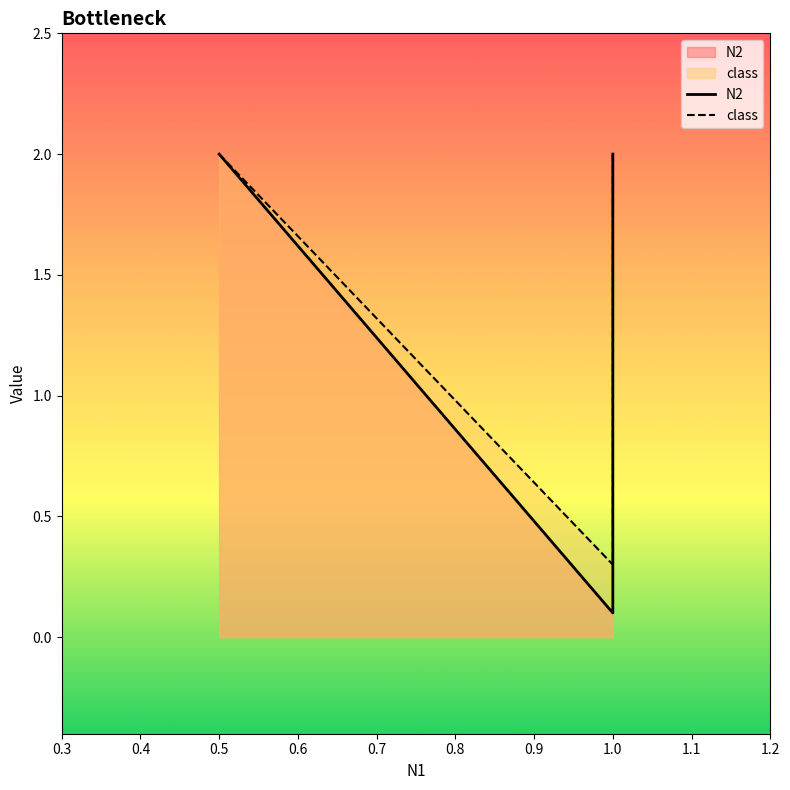

What are all the series names shown in the legend?

N2, class